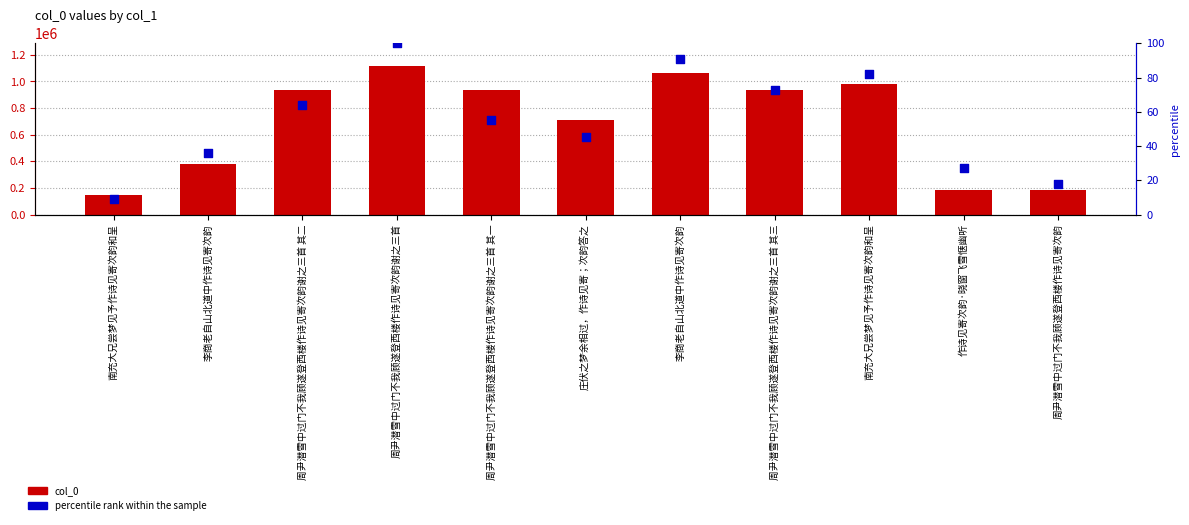

What are all the series names shown in the legend?

col_0, percentile rank within the sample